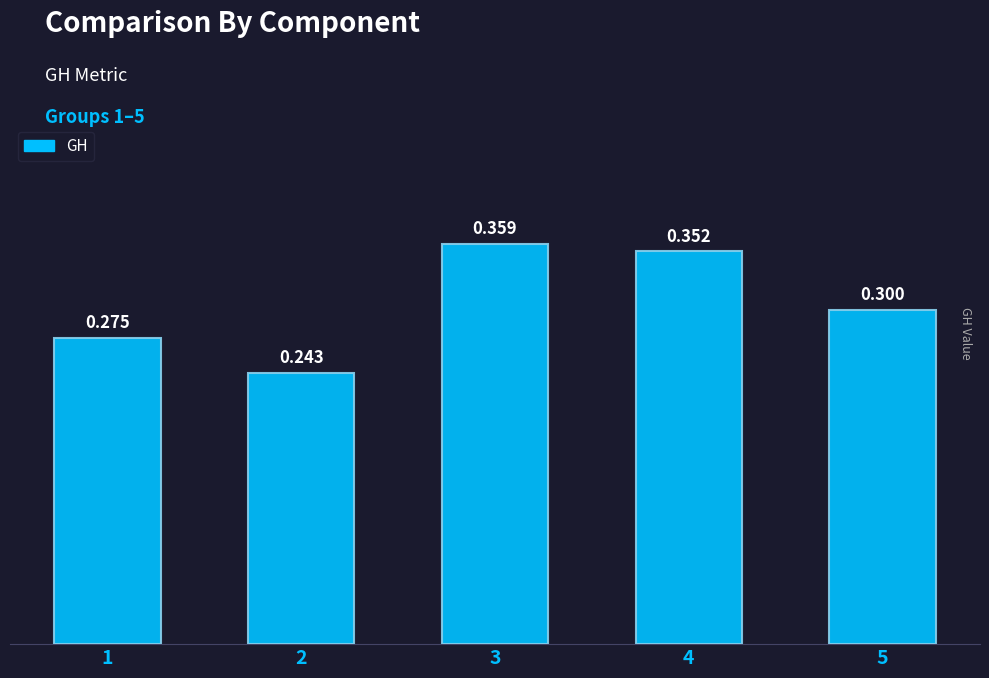

Rank the categories by value from lowest to highest.

2, 1, 5, 4, 3